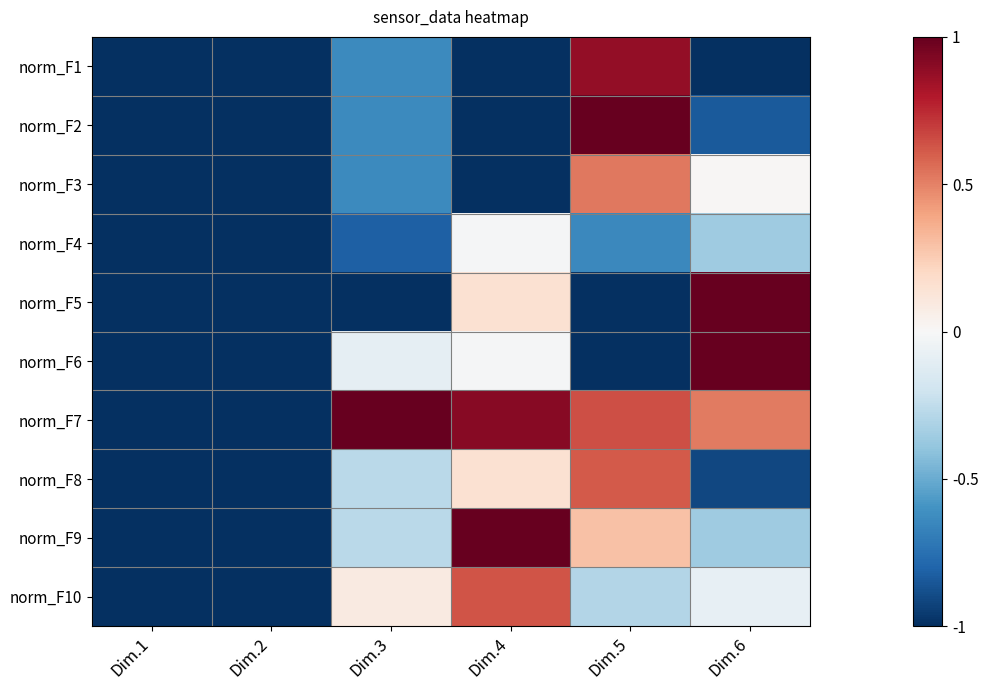

How many categories are shown in the chart?

6